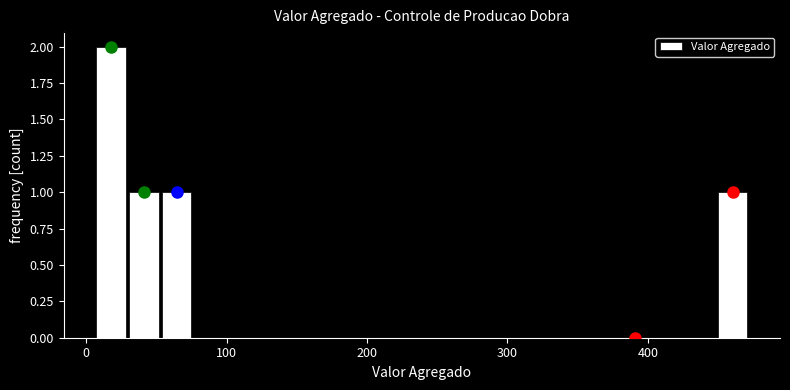

Read against the x-axis, roughly where is the centre of the tallest bar?

20